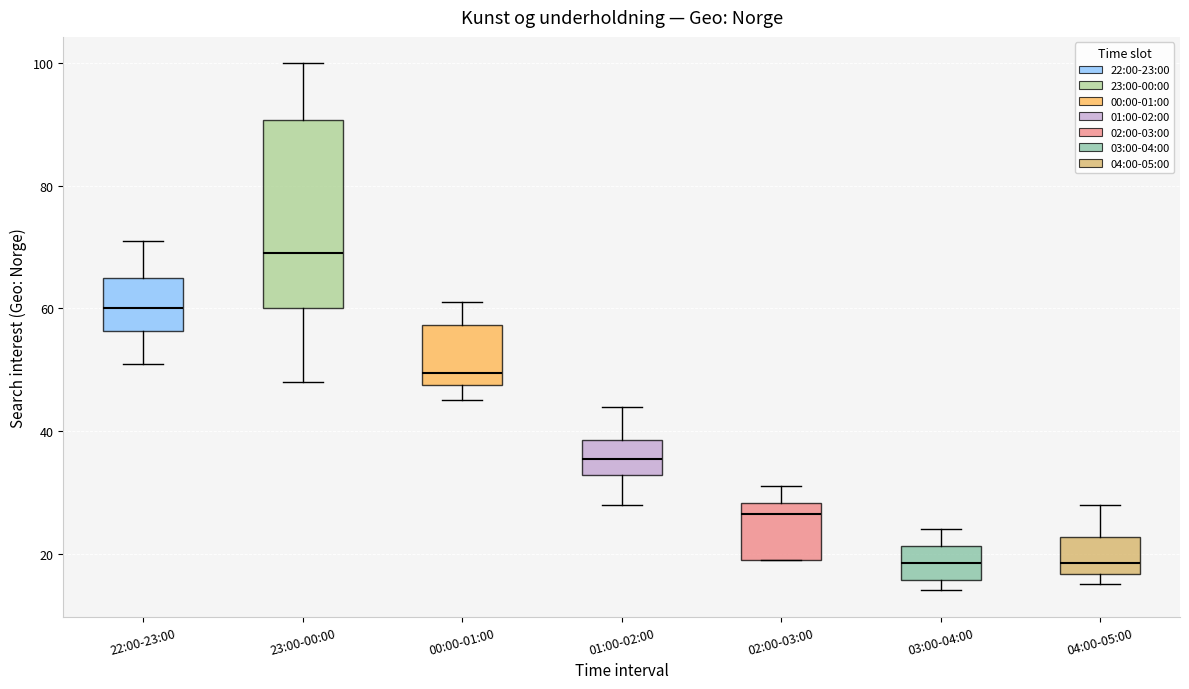

Which box is the tallest, from its lower edge to its upper edge?

23:00-00:00